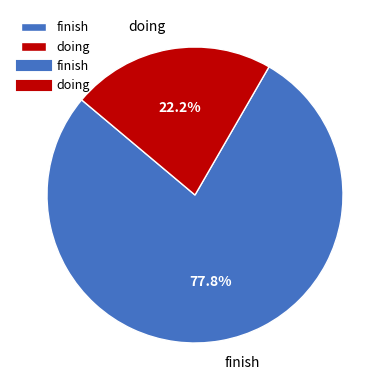

What percentage is NOT represented by doing?

77.8%